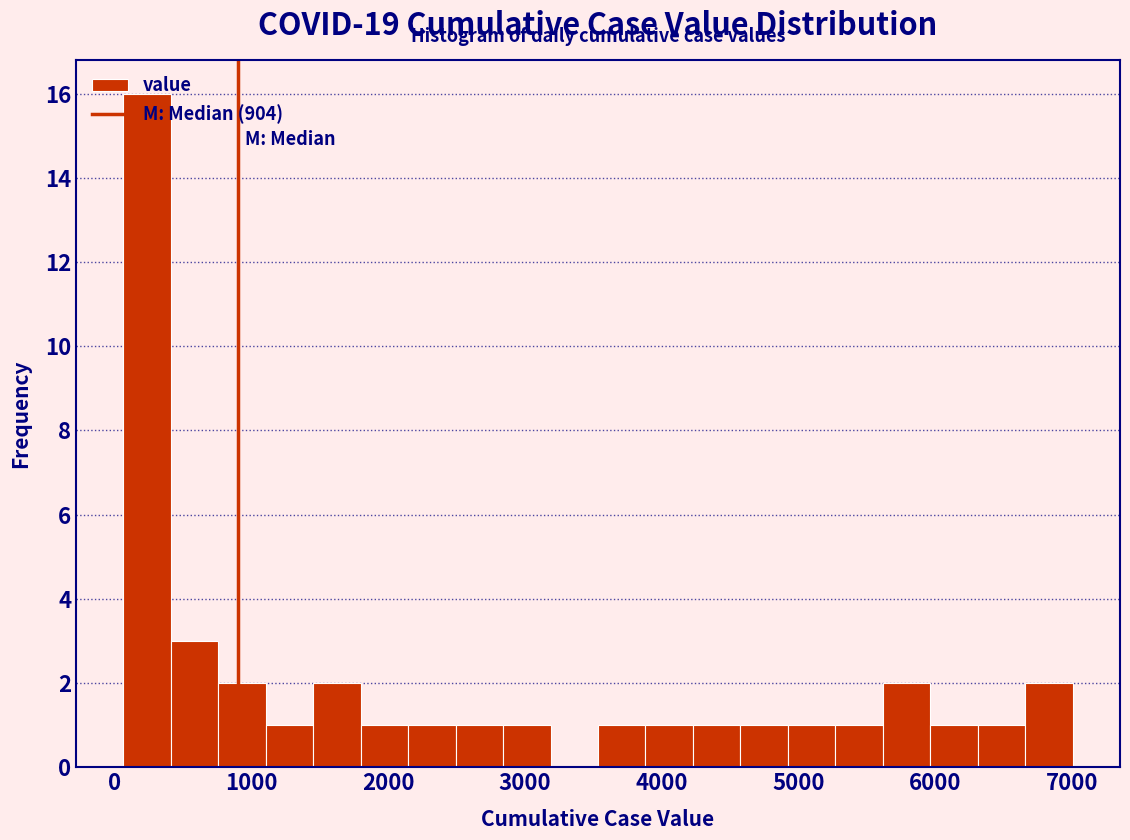

Read against the x-axis, roughly where is the centre of the tallest bar?

200